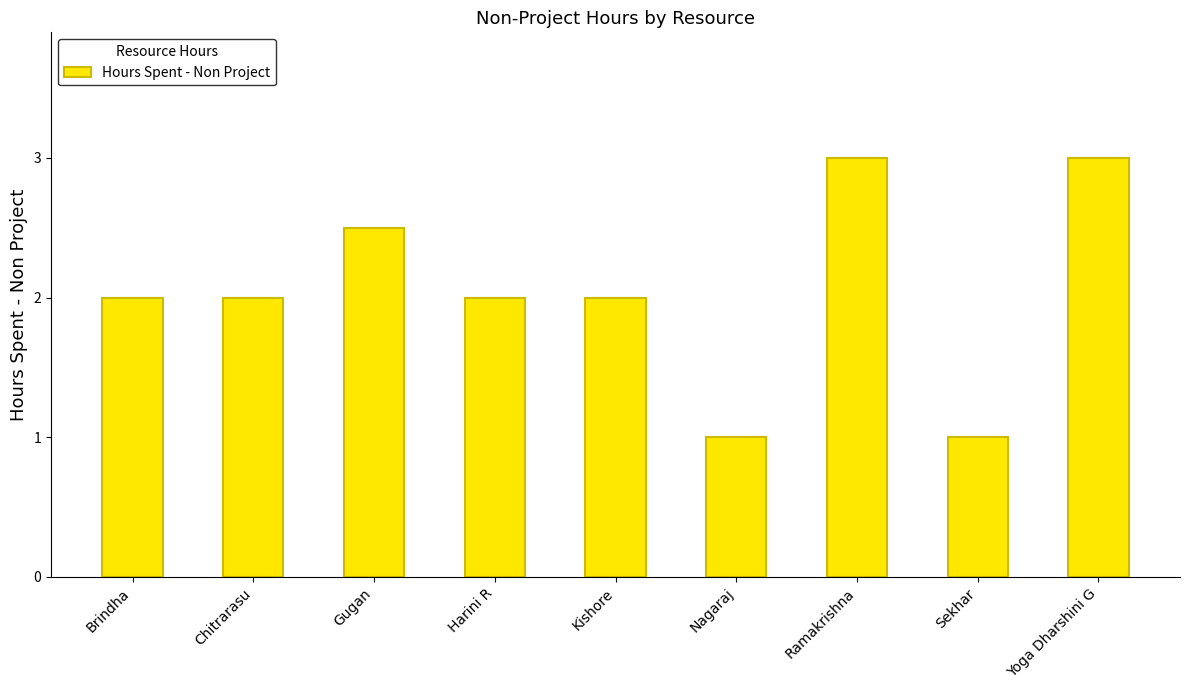

How many series are shown in this chart?

1